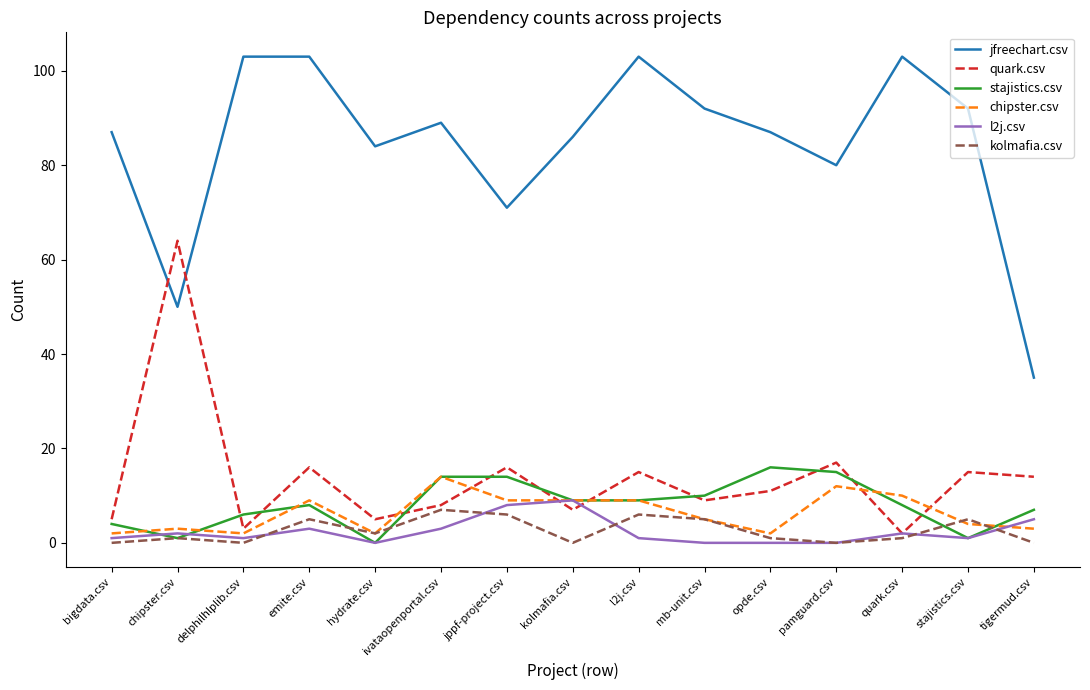

What is the difference between the highest and lowest values at jppf-project.csv?

65